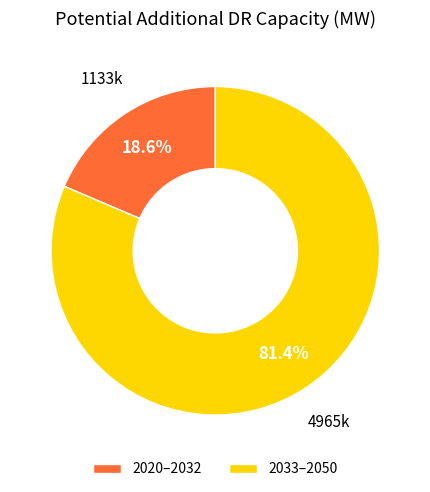

Between 2033–2050 and 2020–2032, which is larger?

2033–2050